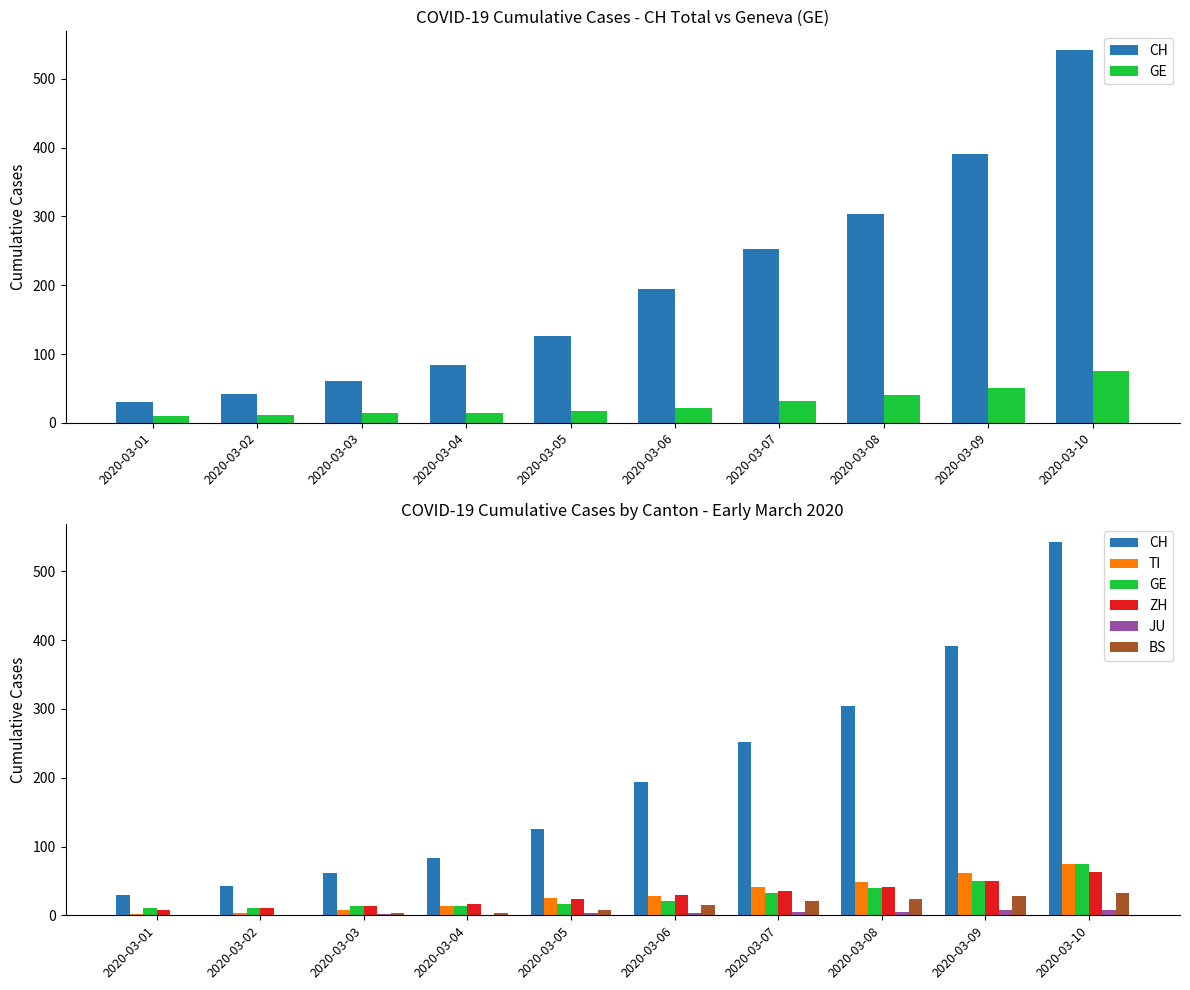

Reading right to left, transcribe all the data shown in this chart.

CH: 2020-03-10=542	2020-03-09=391	2020-03-08=304	2020-03-07=252	2020-03-06=194	2020-03-05=126	2020-03-04=84	2020-03-03=61	2020-03-02=42	2020-03-01=30
GE: 2020-03-10=75	2020-03-09=50	2020-03-08=40	2020-03-07=32	2020-03-06=21	2020-03-05=17	2020-03-04=14	2020-03-03=14	2020-03-02=11	2020-03-01=10
TI: 2020-03-10=75	2020-03-09=61	2020-03-08=49	2020-03-07=41	2020-03-06=28	2020-03-05=25	2020-03-04=13	2020-03-03=8	2020-03-02=4	2020-03-01=2
ZH: 2020-03-10=63	2020-03-09=50	2020-03-08=41	2020-03-07=35	2020-03-06=30	2020-03-05=24	2020-03-04=16	2020-03-03=14	2020-03-02=11	2020-03-01=7
JU: 2020-03-10=7	2020-03-09=7	2020-03-08=5	2020-03-07=5	2020-03-06=4	2020-03-05=4	2020-03-04=1	2020-03-03=2	2020-03-02=1	2020-03-01=1
BS: 2020-03-10=33	2020-03-09=28	2020-03-08=24	2020-03-07=21	2020-03-06=15	2020-03-05=8	2020-03-04=3	2020-03-03=3	2020-03-02=1	2020-03-01=1